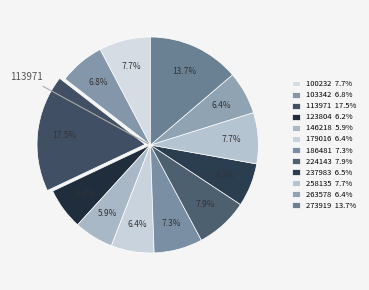

Rank the categories by value from lowest to highest.

146218, 123804, 263578, 179016, 237983, 103342, 186481, 258135, 100232, 224143, 273919, 113971